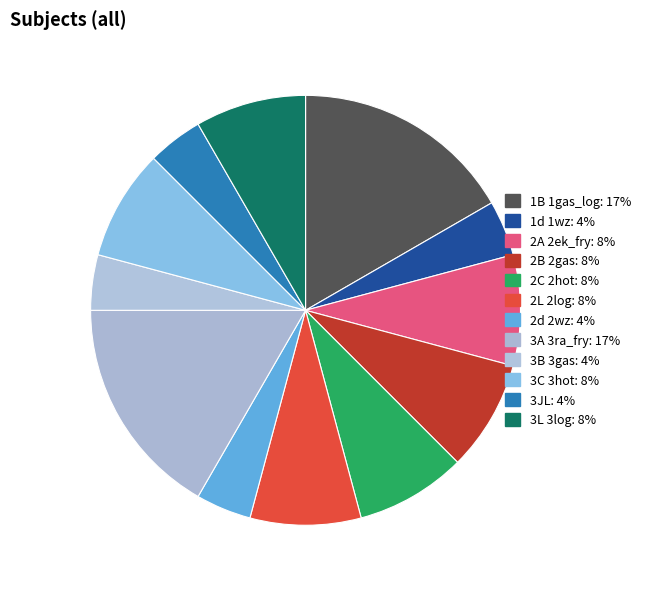

What percentage is the 2d 2wz slice, to the nearest percent?

4%